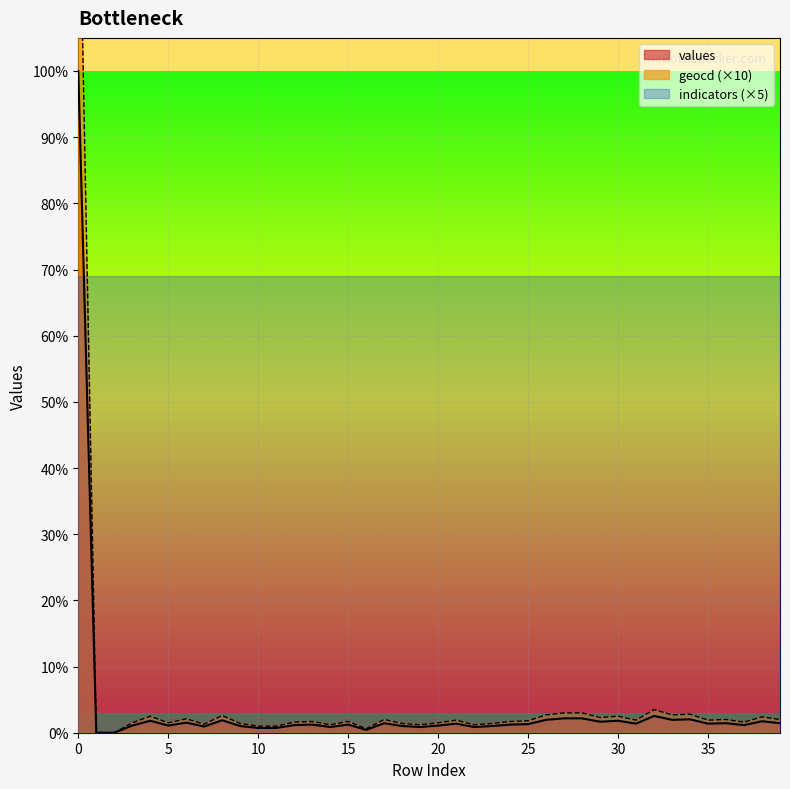

What is the average value of the geocd series?

520